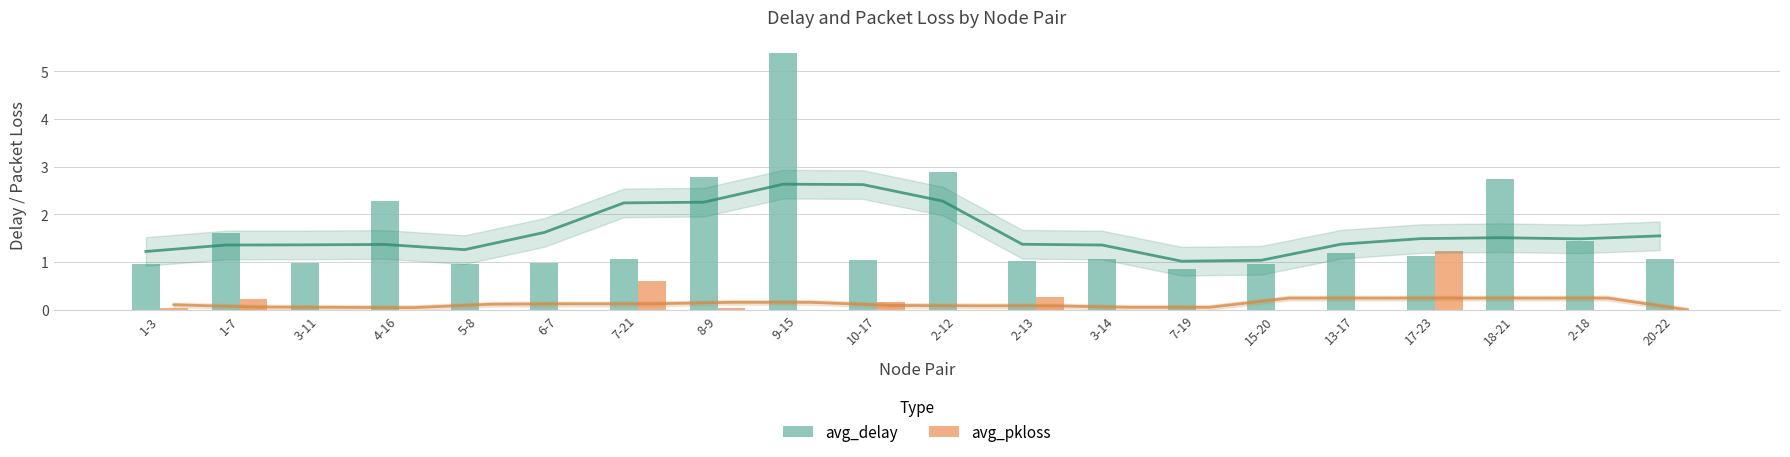

Reading right to left, extract all data points from this chart.

avg_delay: 1.1	1.4	2.7	1.1	1.2	1.0	0.9	1.1	1.0	2.9	1.0	5.4	2.8	1.1	1.0	1.0	2.3	1.0	1.6	1.0
avg_pkloss: 0.0	0.0	0.0	1.2	0.0	0.0	0.0	0.0	0.3	0.0	0.2	0.0	0.0	0.6	0.0	0.0	0.0	0.0	0.2	0.0